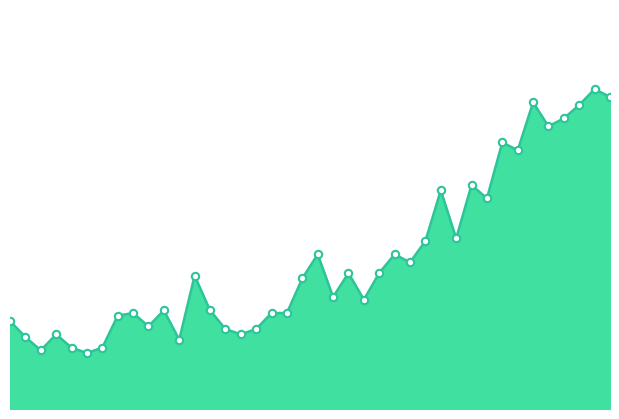

Is this an area chart (filled region under the line)?

Yes